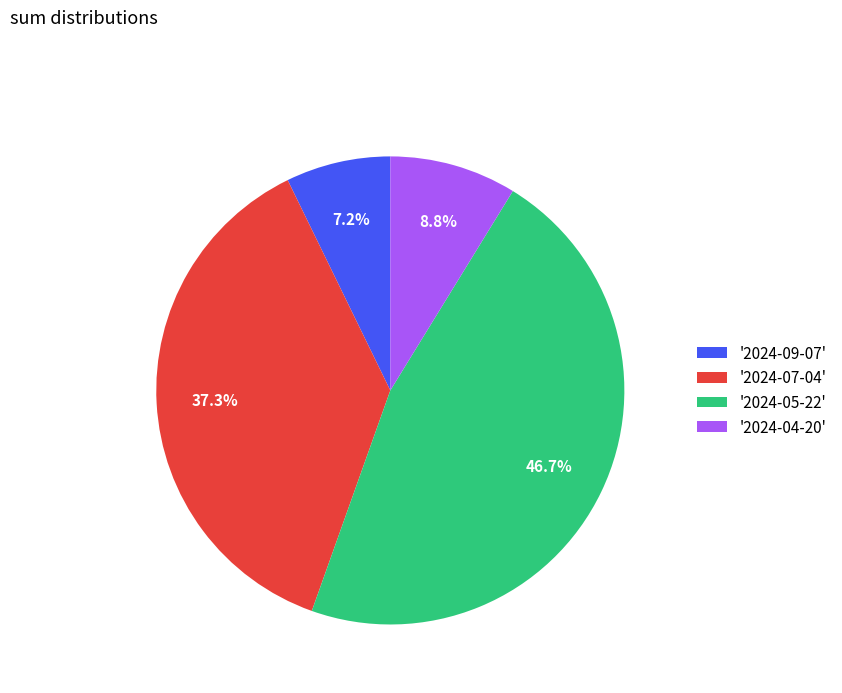

Do '2024-04-20' and '2024-09-07' together represent more than half of the pie?

No